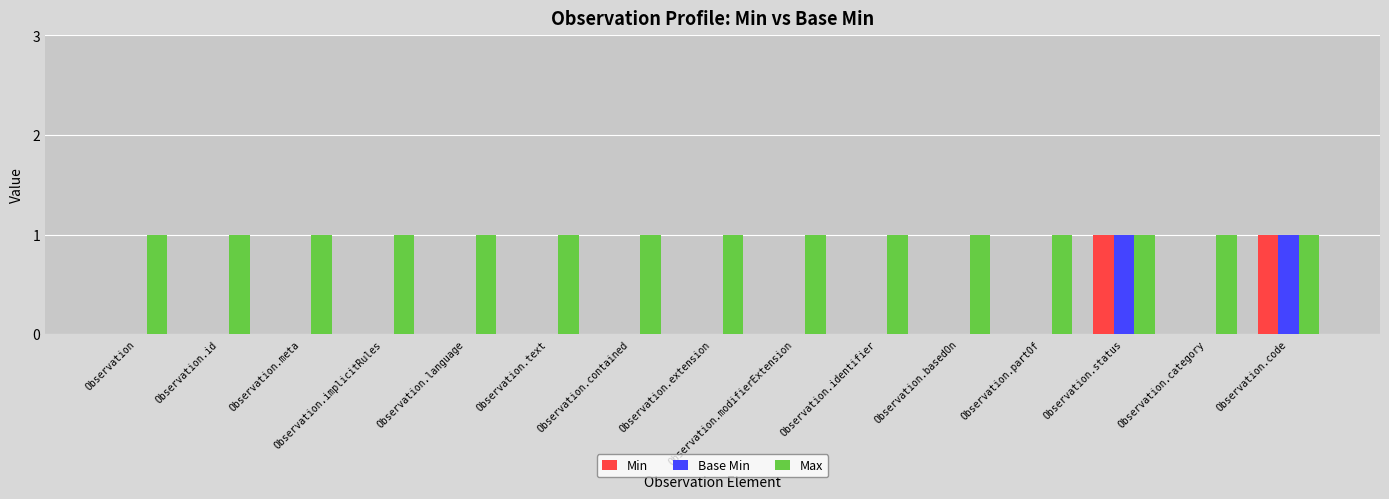

What is the total value across all series at Observation.category?

1